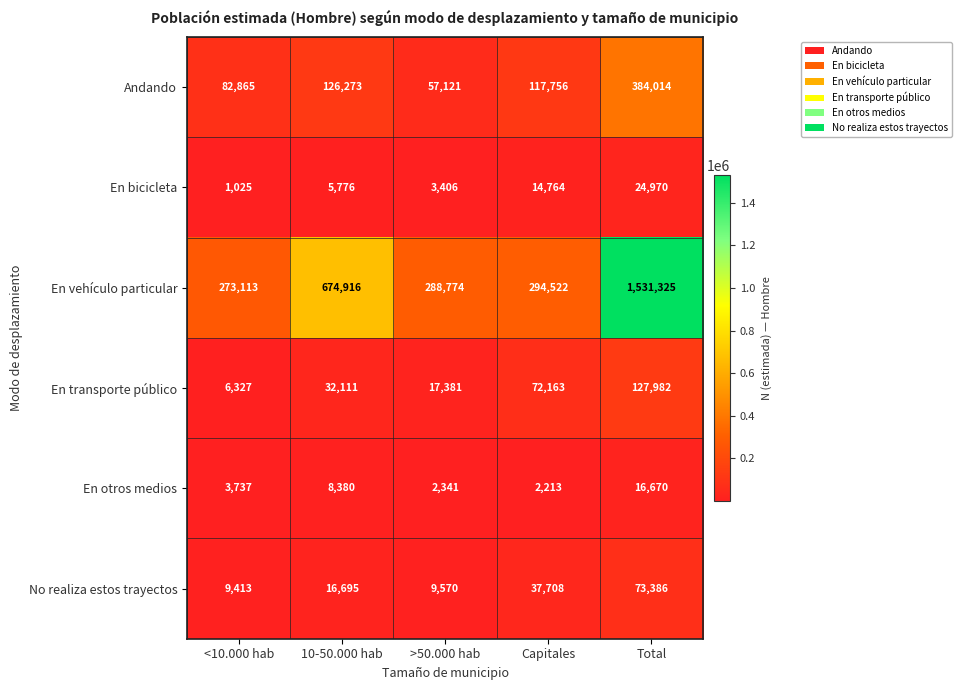

List the series in order of their peak value, highest first.

En vehículo particular, Andando, En transporte público, No realiza estos trayectos, En bicicleta, En otros medios